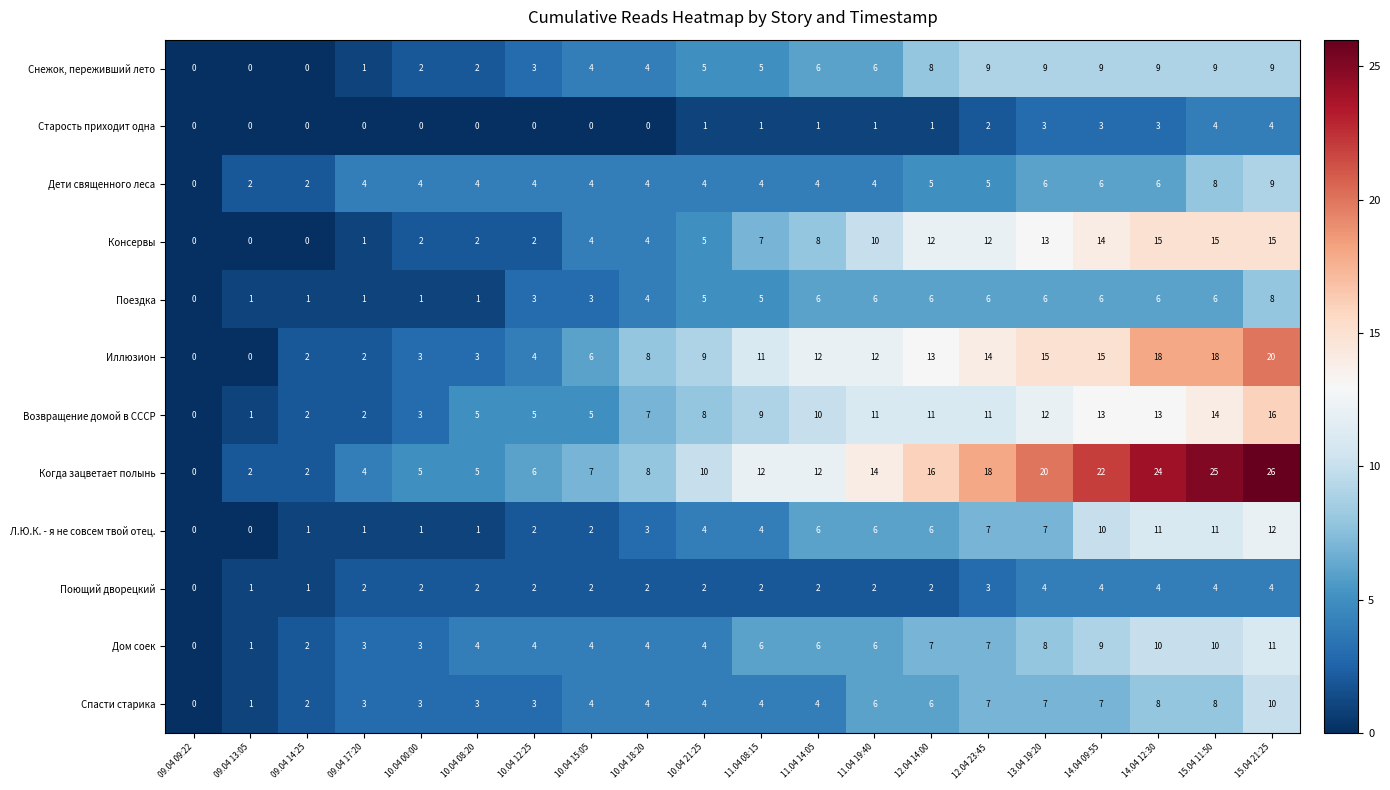

What is the difference between the second highest and second lowest values in the Спасти старика series?

7